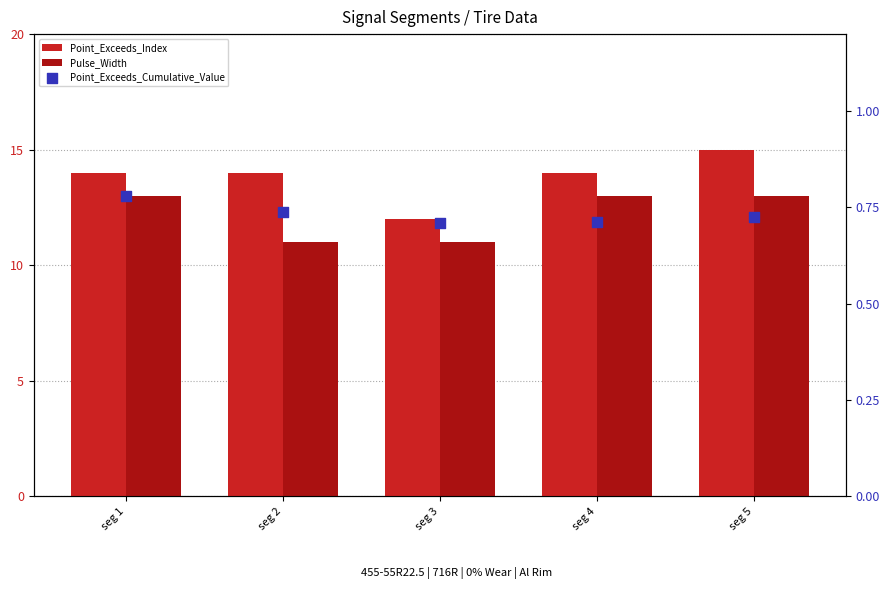

Which series has the largest total across all categories?

Point_Exceeds_Index